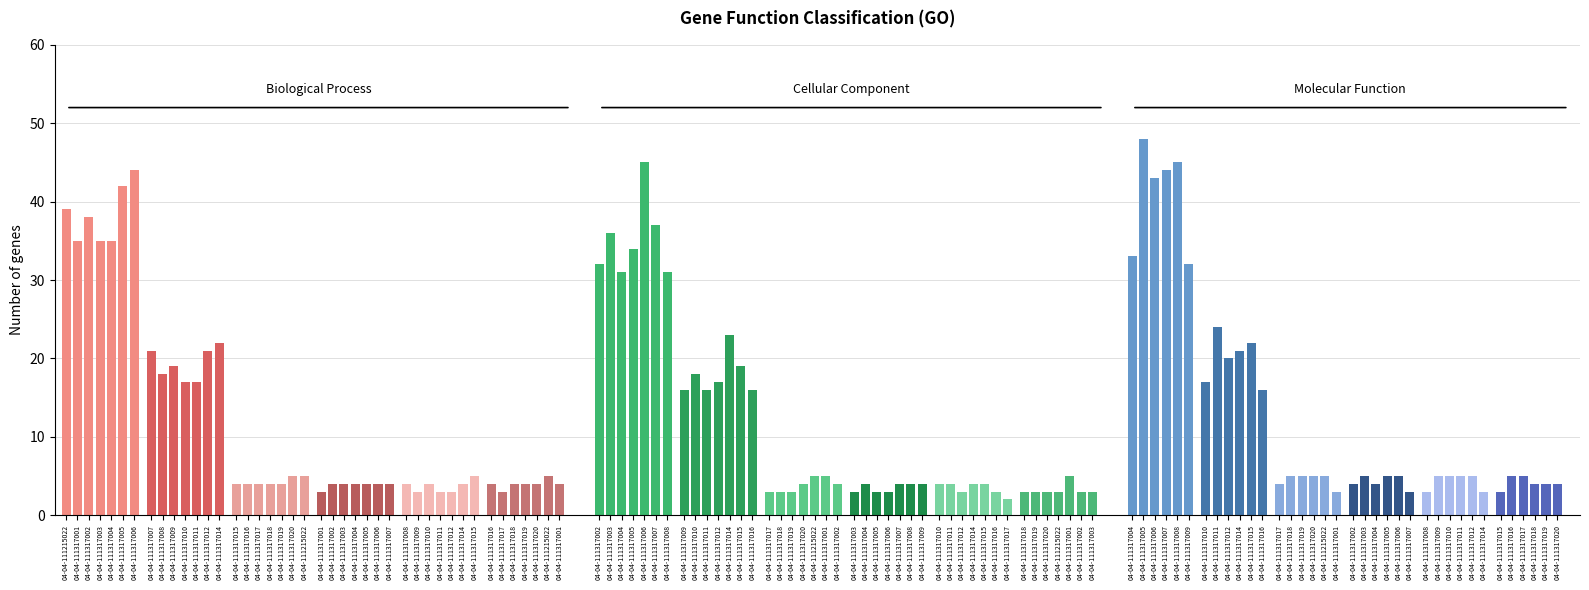

Reading left to right, transcribe all the data shown in this chart.

Column2: 39	35	38	35	35	42	44	32	36	31	34	45	37	31	33	48	43	44	45	32
Column3: 21	18	19	17	17	21	22	16	18	16	17	23	19	16	17	24	20	21	22	16
Column4: 4	4	4	4	4	5	5	3	3	3	4	5	5	4	4	5	5	5	5	3
Column5: 3	4	4	4	4	4	4	3	4	3	3	4	4	4	4	5	4	5	5	3
Column7: 4	3	4	3	3	4	5	4	4	3	4	4	3	2	3	5	5	5	5	3
Column8: 4	3	4	4	4	5	4	3	3	3	3	5	3	3	3	5	5	4	4	4